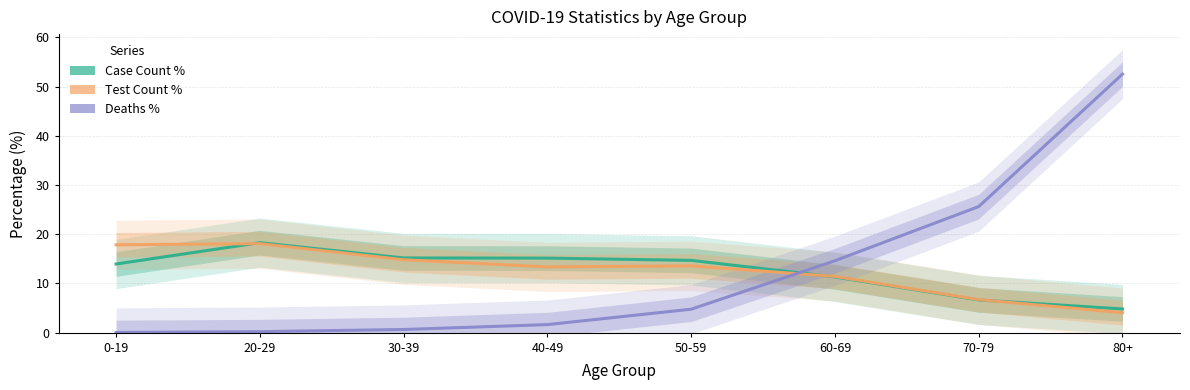

What is the total value across all series at 20-29?

36.6